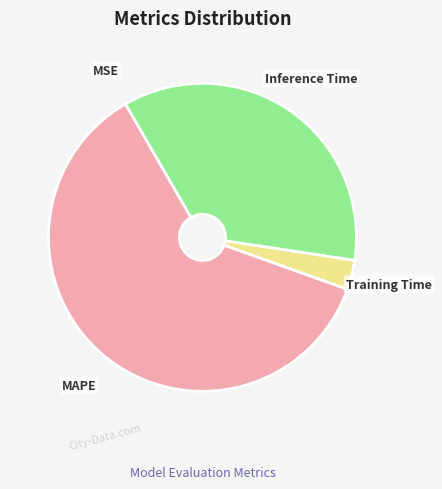

Does any single category account for the majority?

Yes